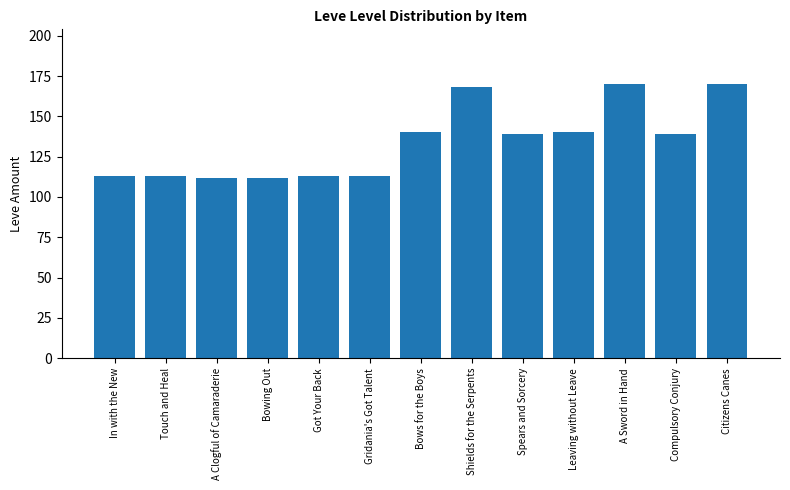

What is the value of the 5th bar from the left?

113